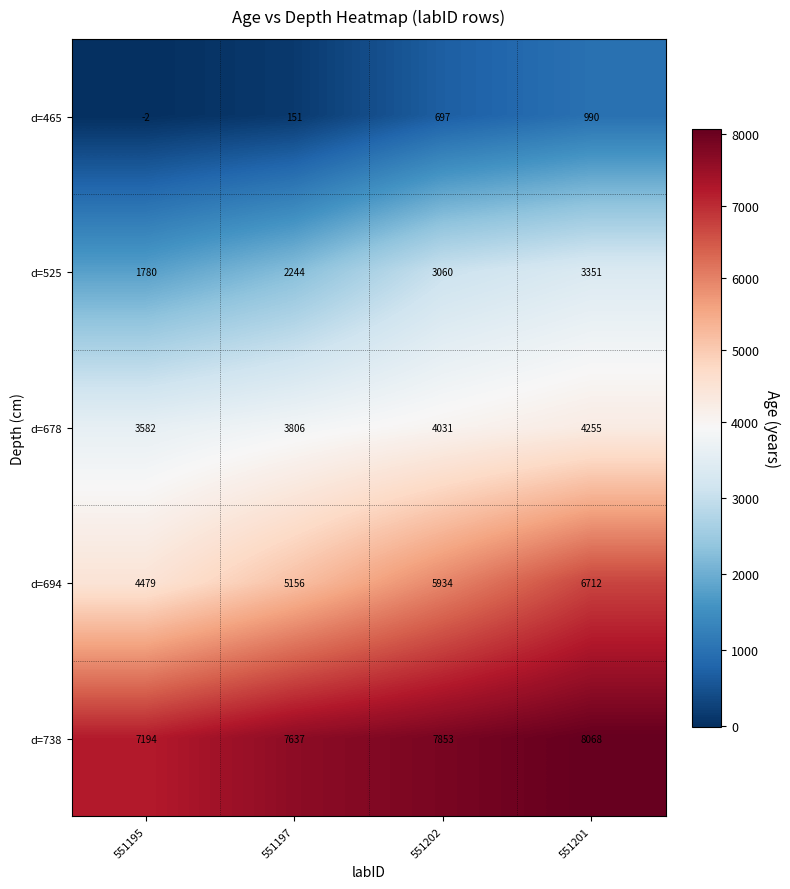

Reading left to right, what are all the values shown in this chart?

d=465: -2	151	697	990
d=525: 1780	2244	3060	3351
d=678: 3582	3806	4031	4255
d=694: 4479	5156	5934	6712
d=738: 7194	7637	7853	8068